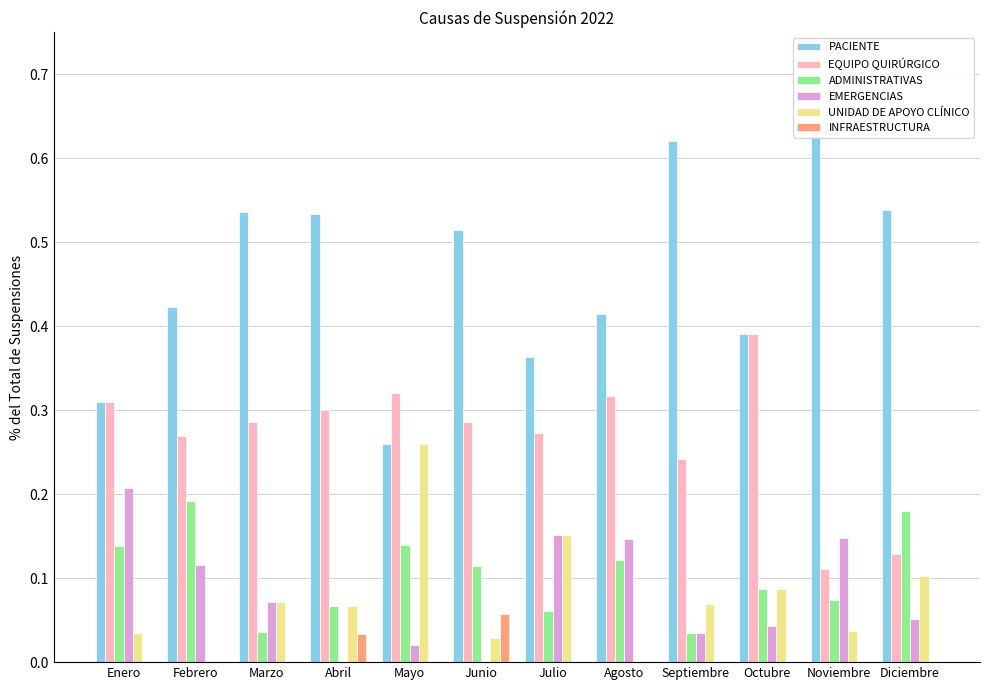

What is the approximate value of EQUIPO QUIRÚRGICO at Junio?

0.3